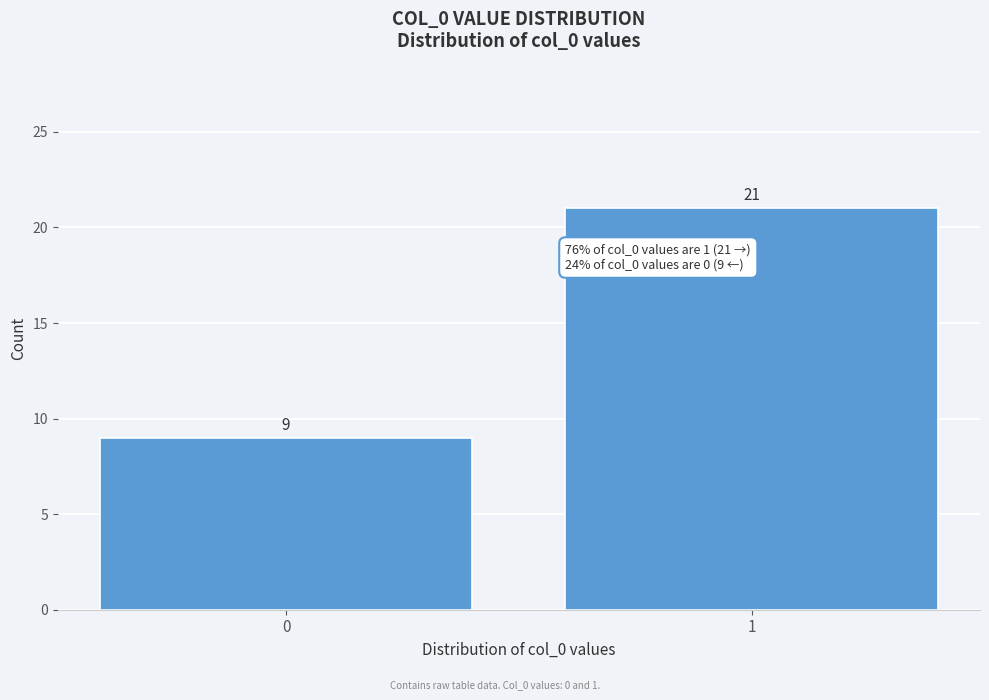

Reading right to left, what are all the values shown in this chart?

1=21	0=9